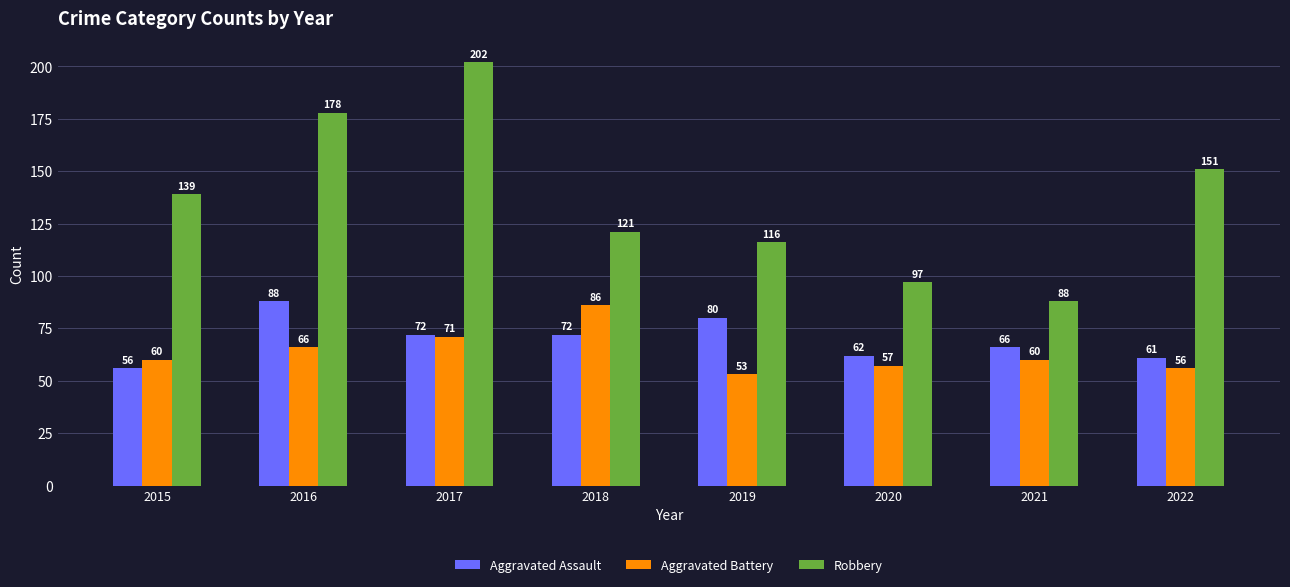

Which series has the largest total across all categories?

Robbery